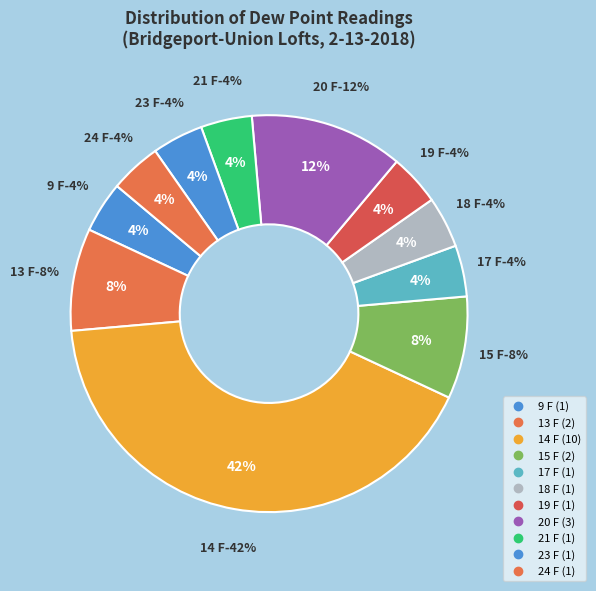

How many segments does this pie chart have?

6